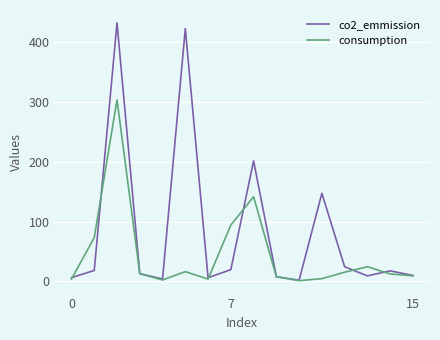

At how many categories does at least one series exceed 421?

2